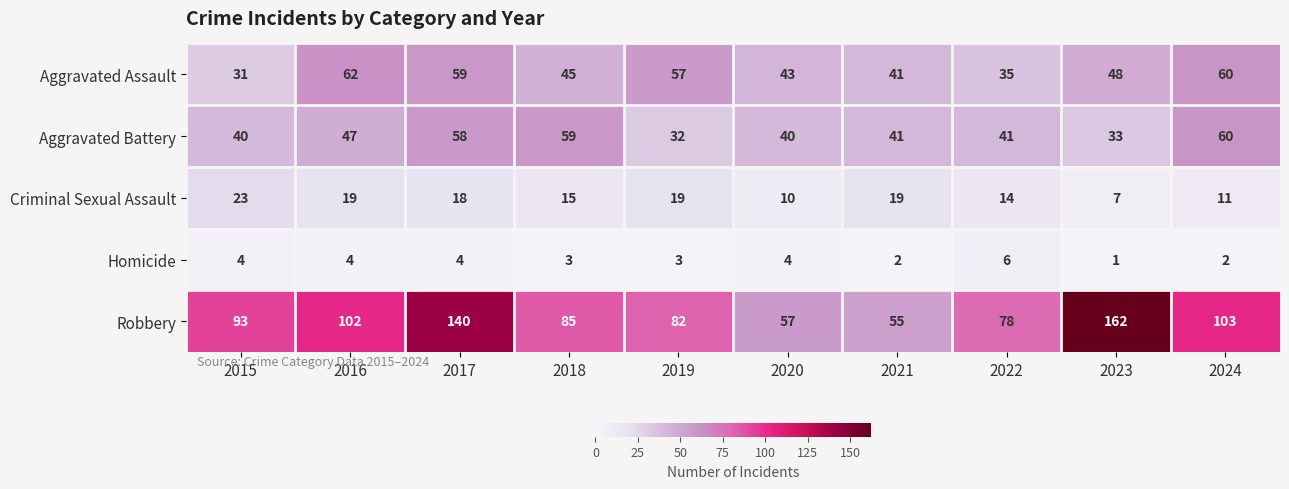

At which label does Aggravated Assault first exceed 48?

2016